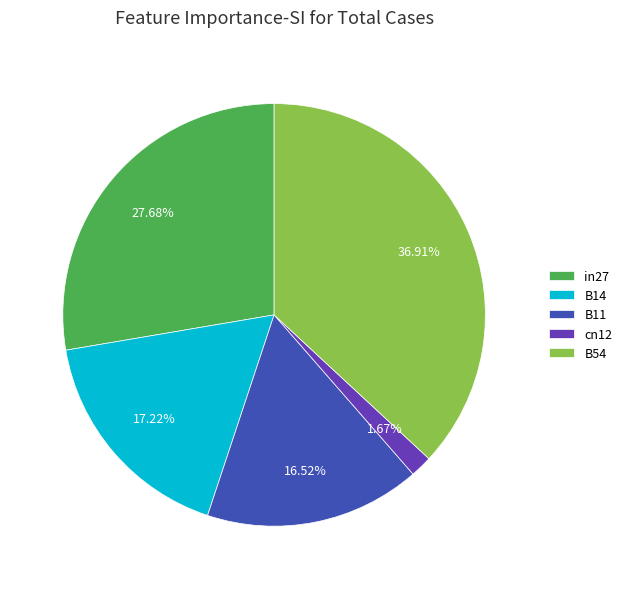

Count the number of slices in the pie.

5